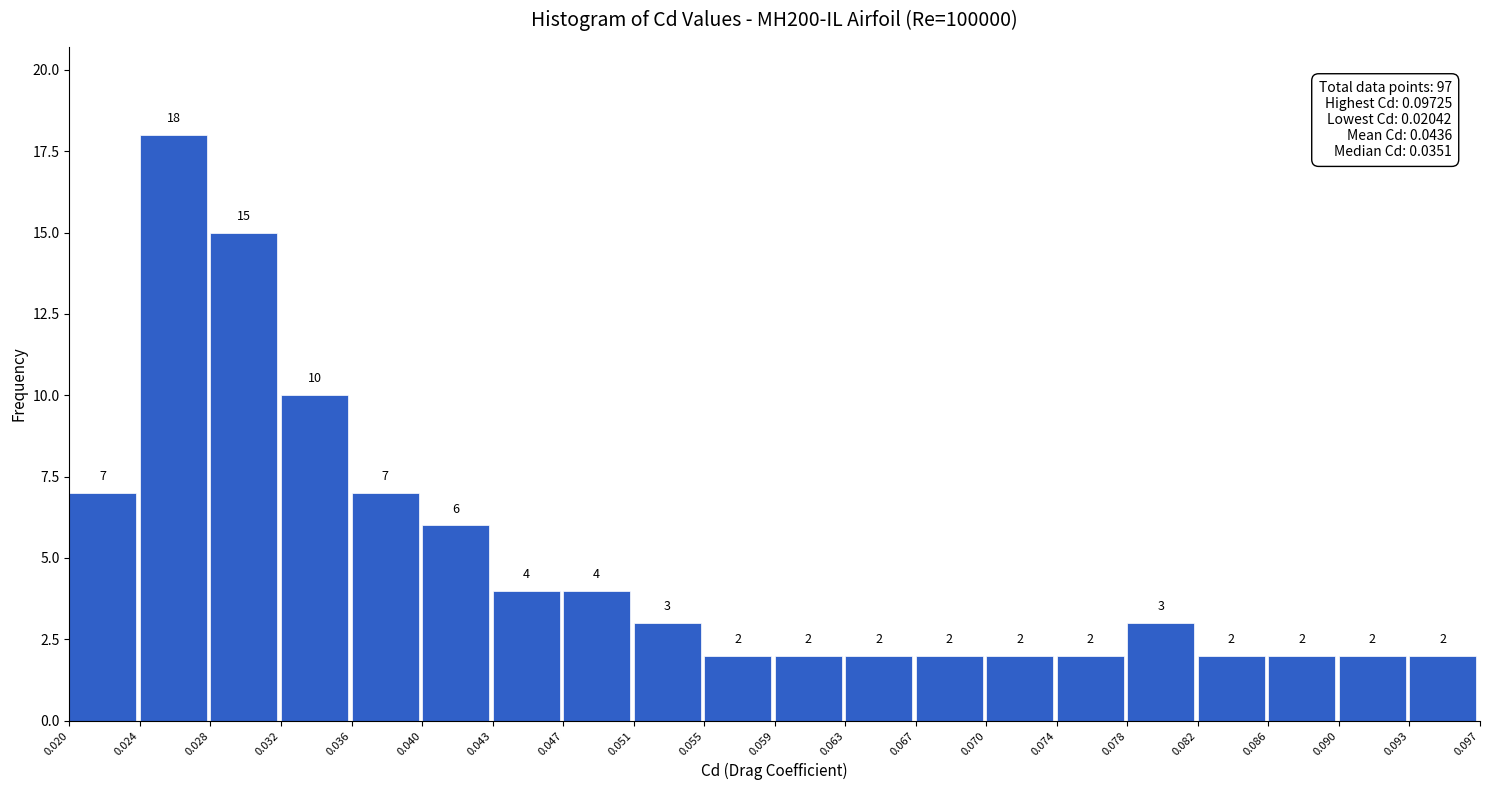

Reading left to right, transcribe this chart: for each bar, give the range it covers on the x-axis and its height.

0.020 to 0.024: 7
0.024 to 0.028: 18
0.028 to 0.032: 15
0.032 to 0.036: 10
0.036 to 0.040: 7
0.040 to 0.043: 6
0.043 to 0.047: 4
0.047 to 0.051: 4
0.051 to 0.055: 3
0.055 to 0.059: 2
0.059 to 0.063: 2
0.063 to 0.067: 2
0.067 to 0.070: 2
0.070 to 0.074: 2
0.074 to 0.078: 2
0.078 to 0.082: 3
0.082 to 0.086: 2
0.086 to 0.090: 2
0.090 to 0.093: 2
0.093 to 0.097: 2